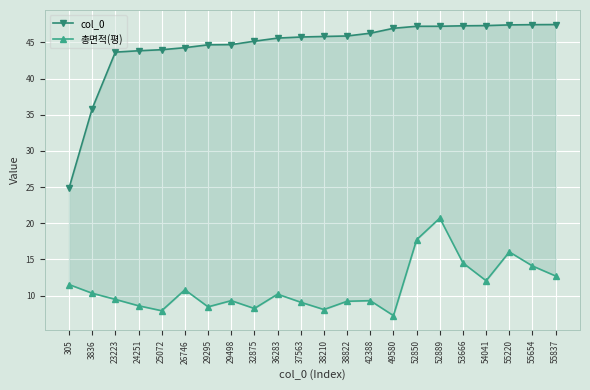

How many distinct data groups are displayed?

2